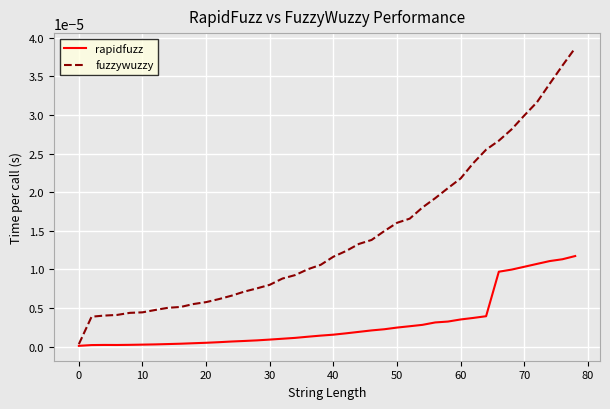

Which series has the largest range (max minus min)?

fuzzywuzzy